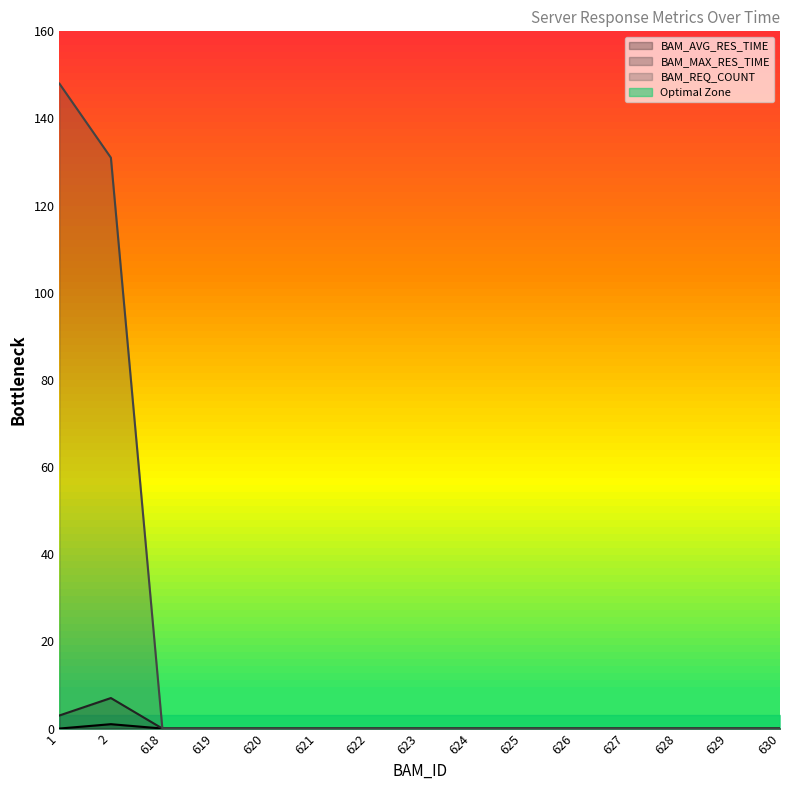

True or false: BAM_MAX_RES_TIME has a value of 3 at 1.

True